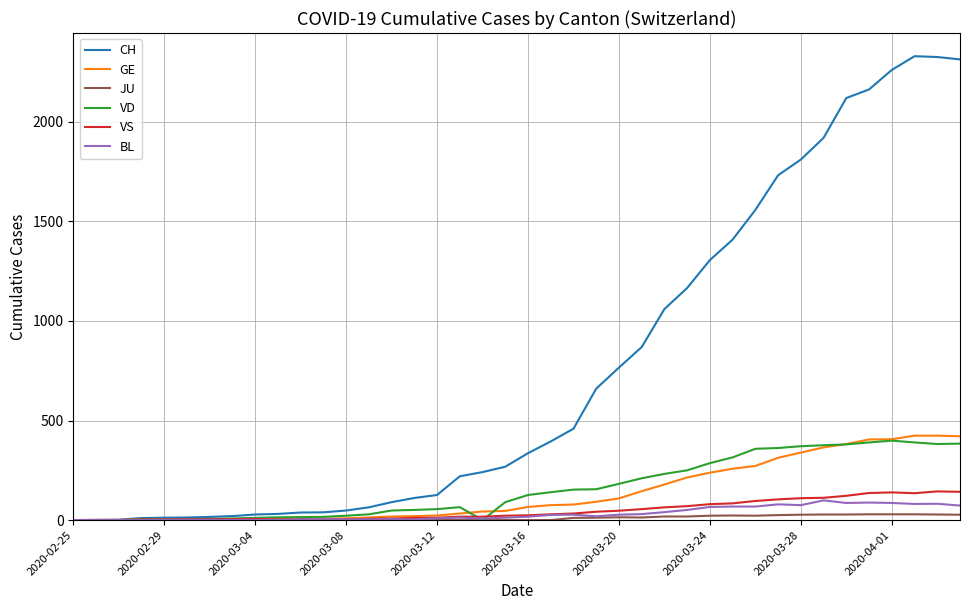

Which series has the widest spread of values?

CH